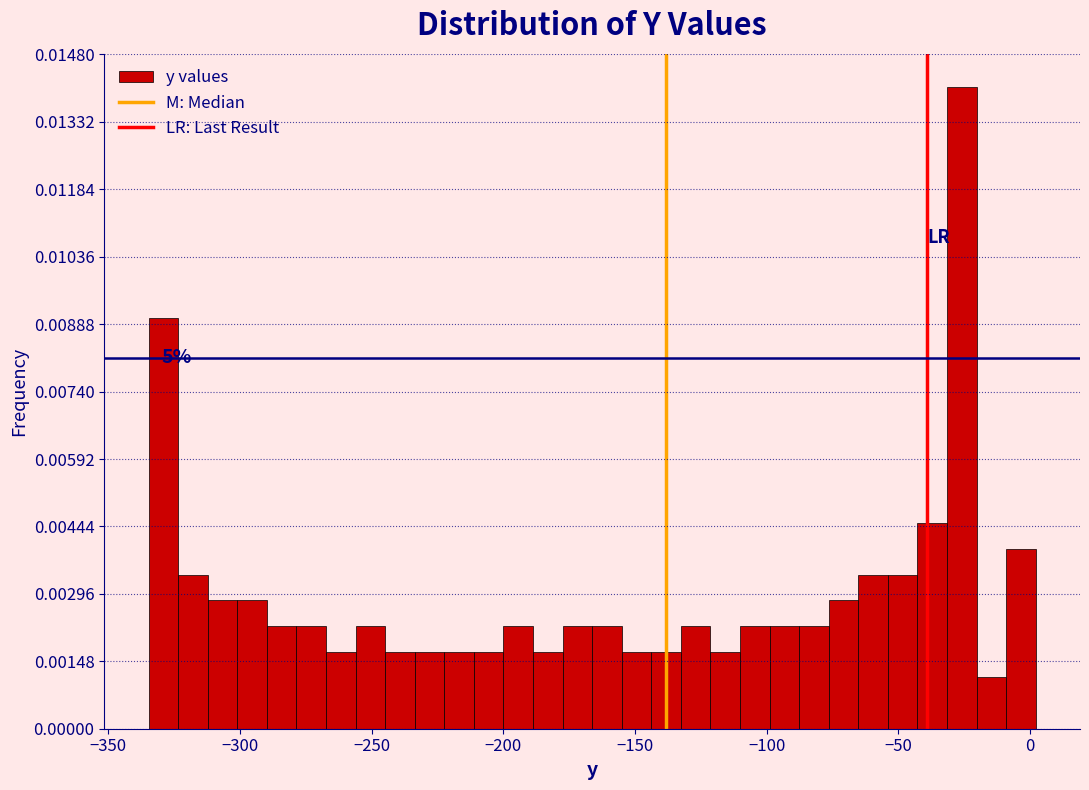

Around what value on the x-axis is the tallest bar? Give the approximate position of its centre, as read against the axis.

-25